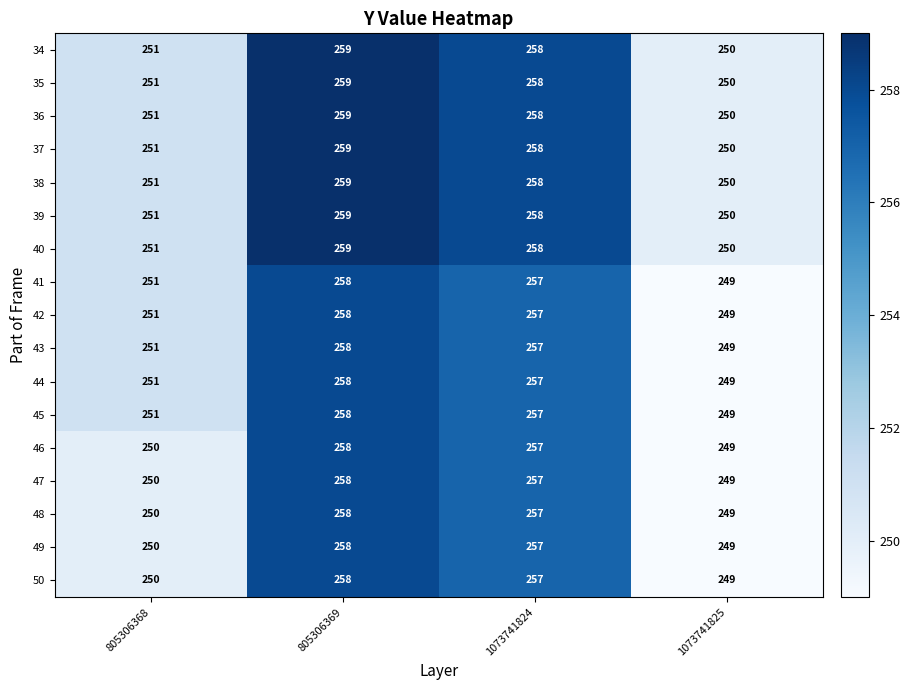

At which label is 35 closest to 254?

805306368